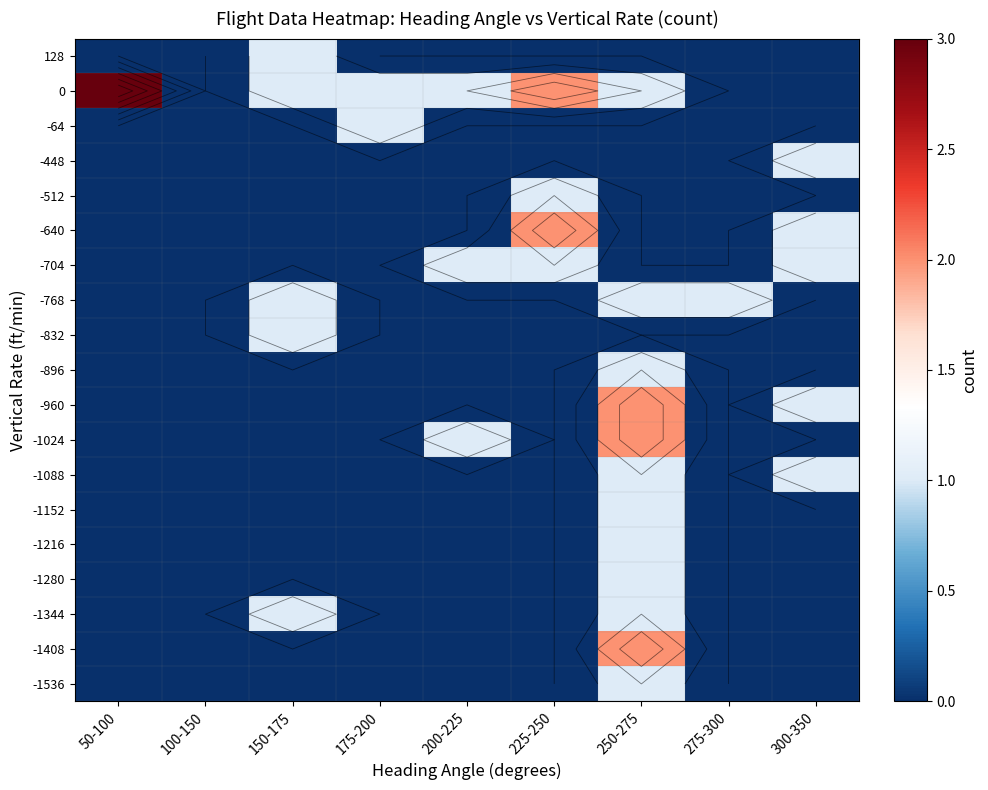

True or false: -960 has a value of 1 at 250-275.

False